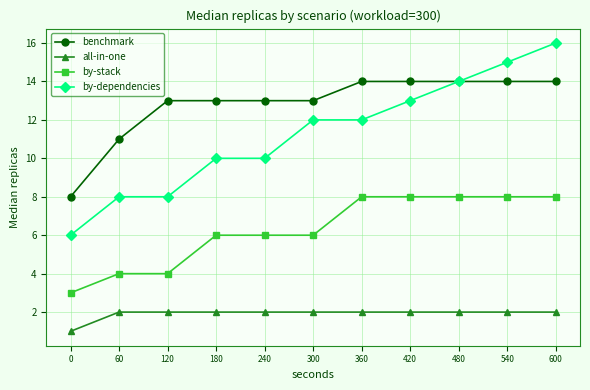

True or false: by-stack has a value of 8 at 360.

True